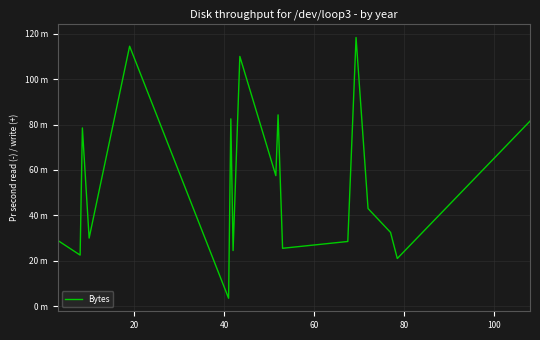

How many interior local peaks (higher than both neighbors) does the data have?

6